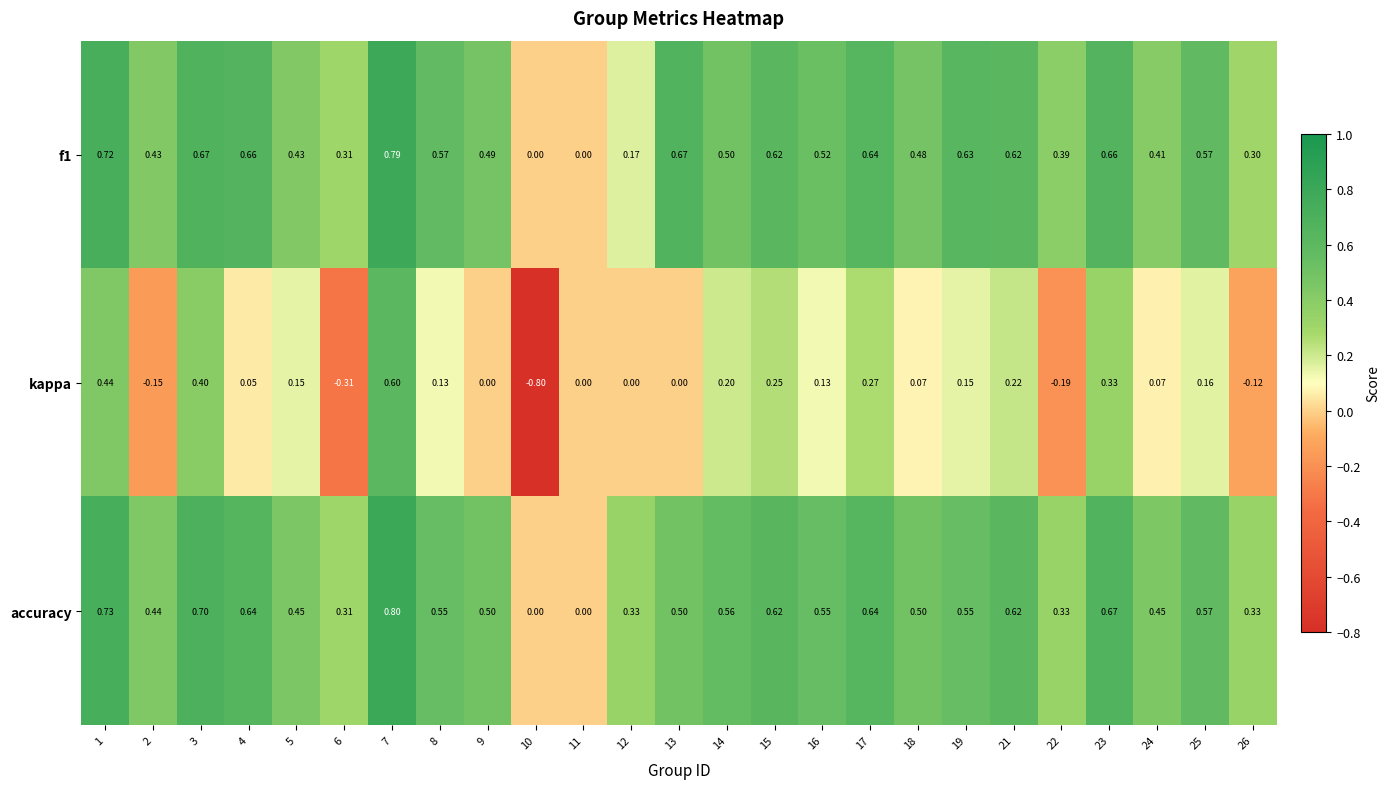

Which series changed the most between 17 and 25?

kappa